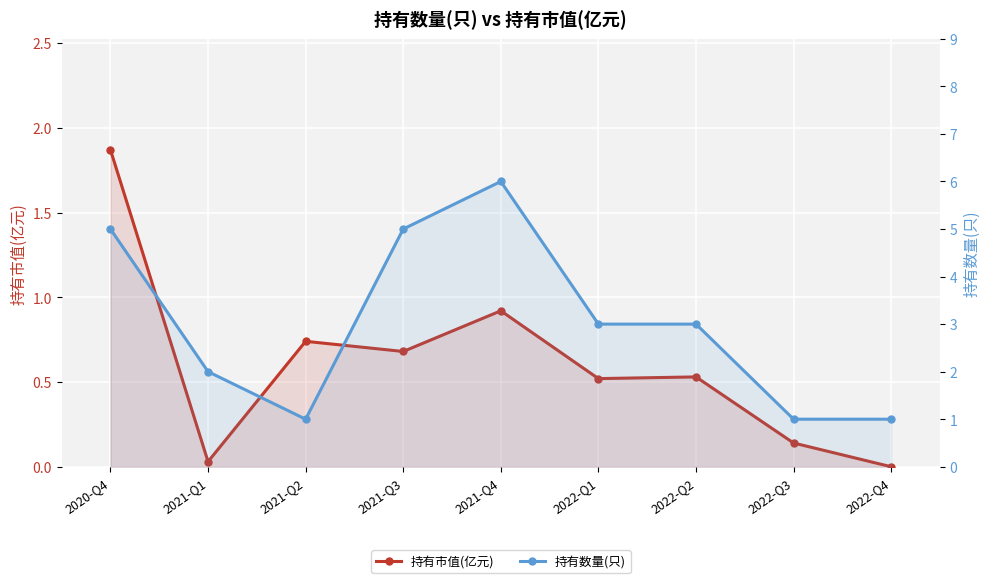

List the labels in order of 持有数量(只) value, smallest first.

2021-Q2, 2022-Q3, 2022-Q4, 2021-Q1, 2022-Q1, 2022-Q2, 2020-Q4, 2021-Q3, 2021-Q4